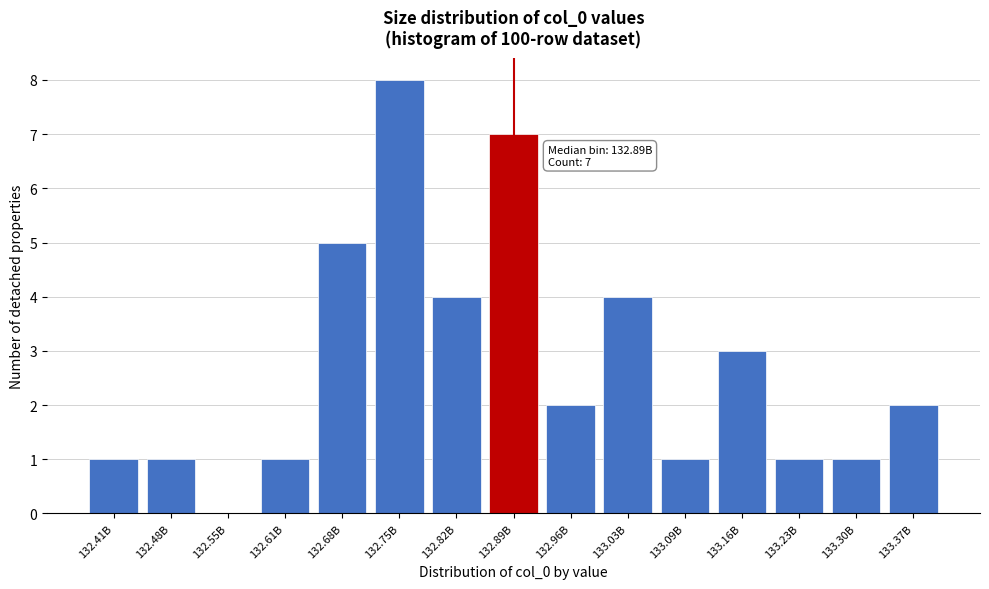

Reading left to right, what are all the values shown in this chart?

132.41B=1	132.48B=1	132.55B=0	132.61B=1	132.68B=5	132.75B=8	132.82B=4	132.89B=7	132.96B=2	133.03B=4	133.09B=1	133.16B=3	133.23B=1	133.30B=1	133.37B=2